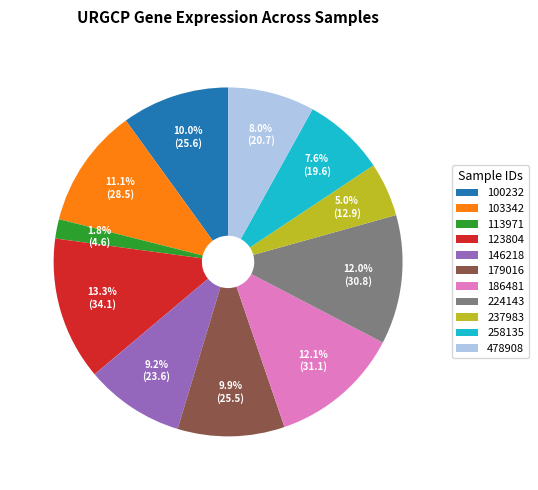

Is the sum of 100232 and 103342 greater than half?

No